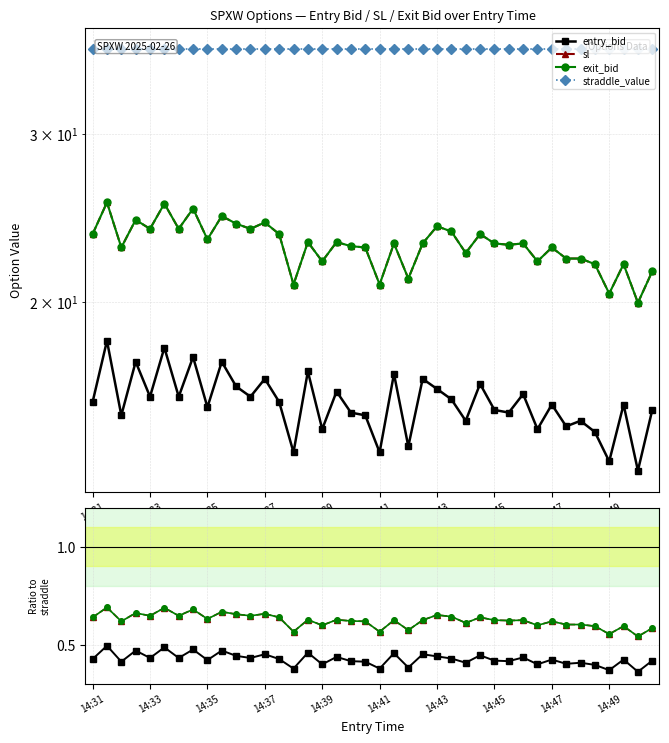

Does the chart have visible grid lines?

Yes